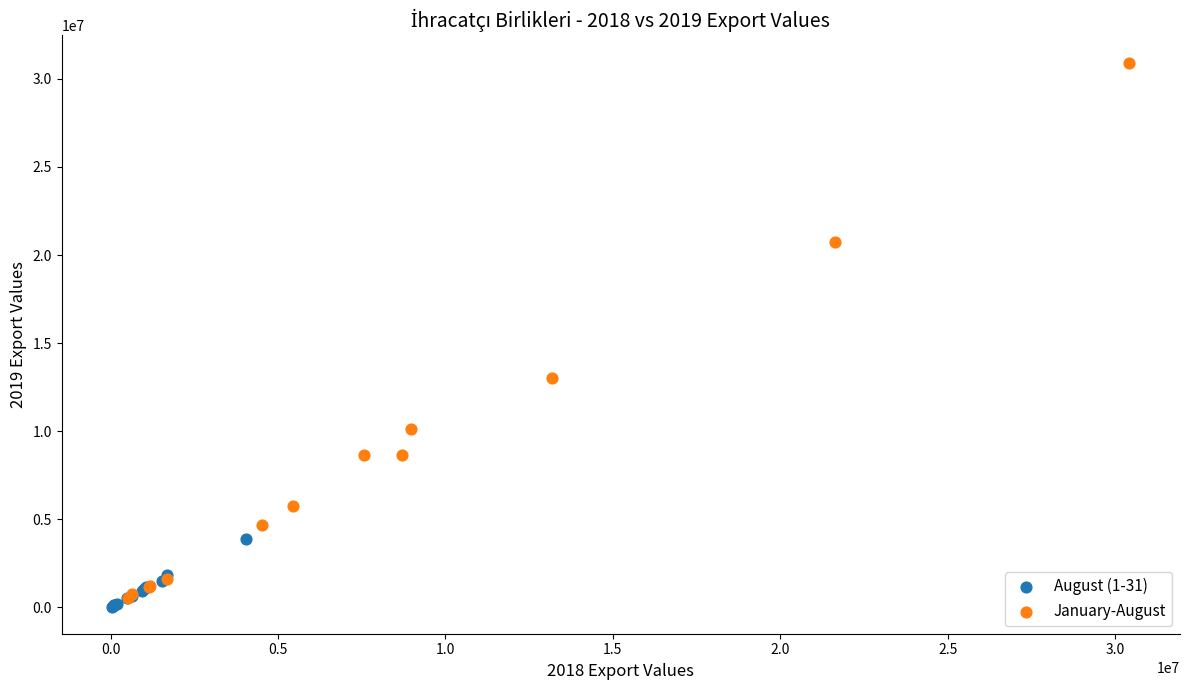

What are all the series names shown in the legend?

August (1-31), January-August